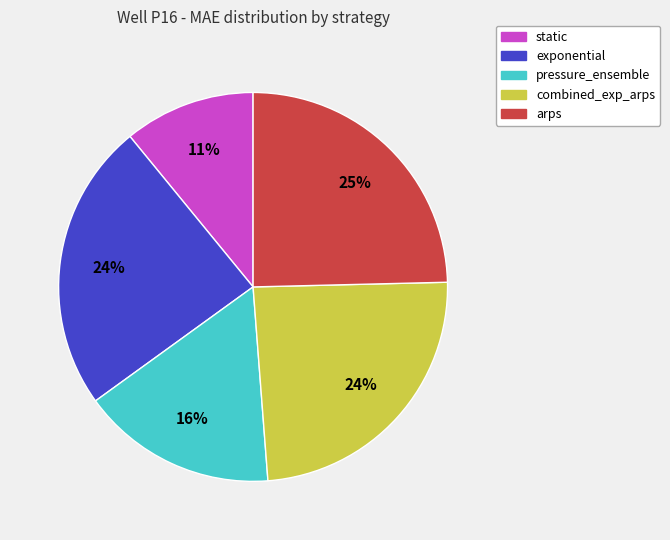

What is the smallest slice in the pie chart?

static